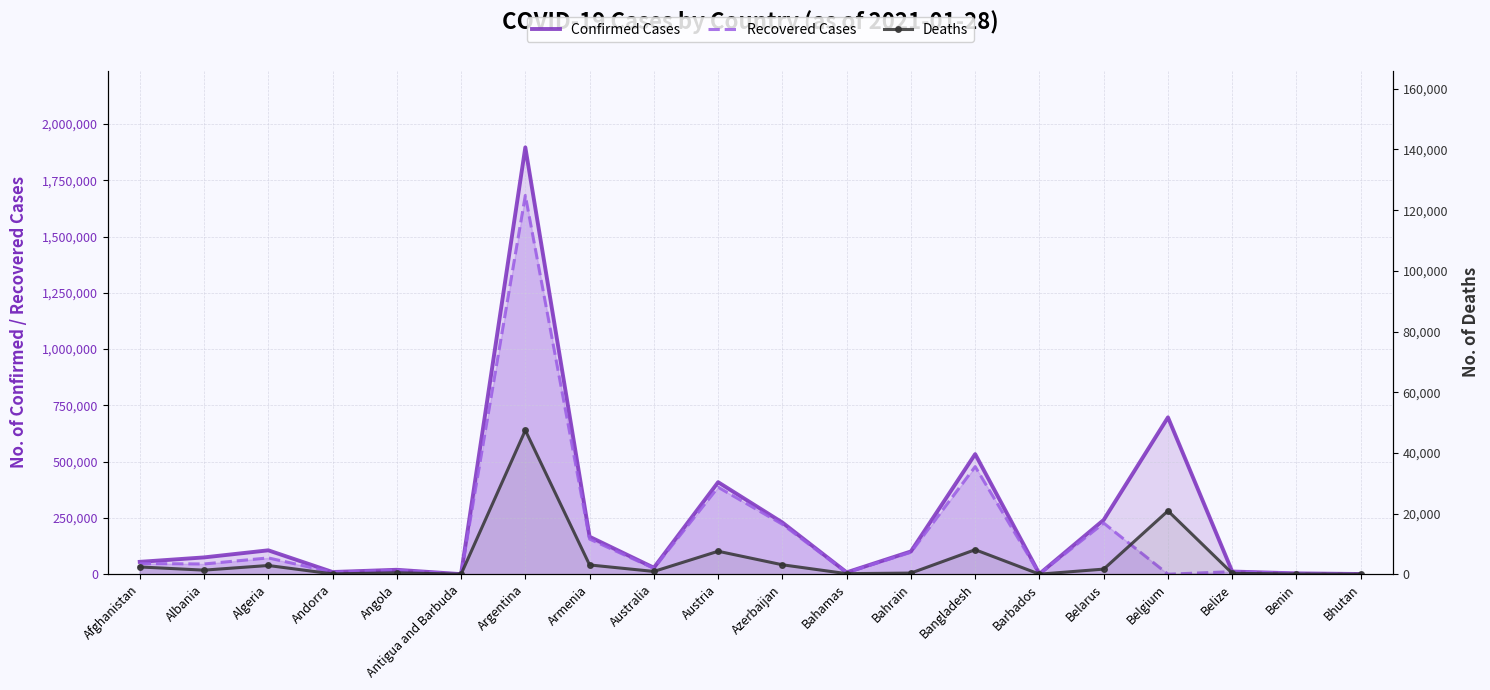

List the series in order of their peak value, highest first.

Confirmed Cases, Recovered Cases, Deaths